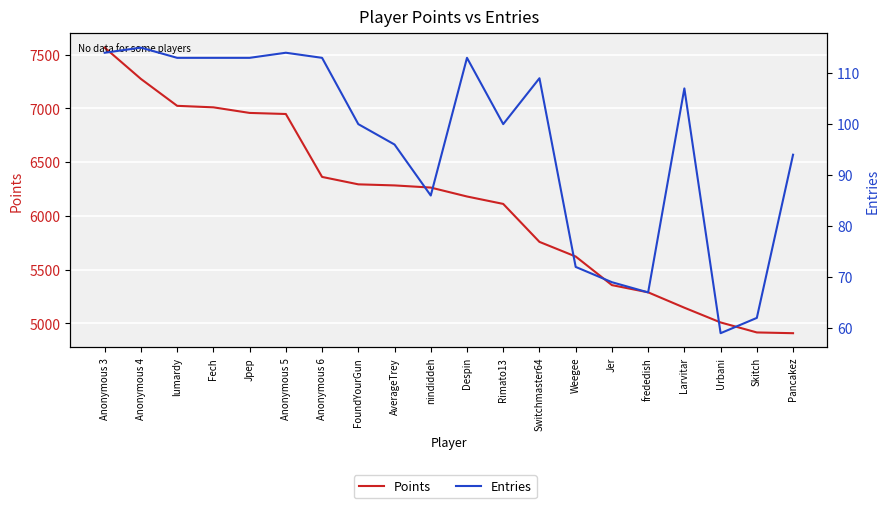

What are all the series names shown in the legend?

Points, Entries